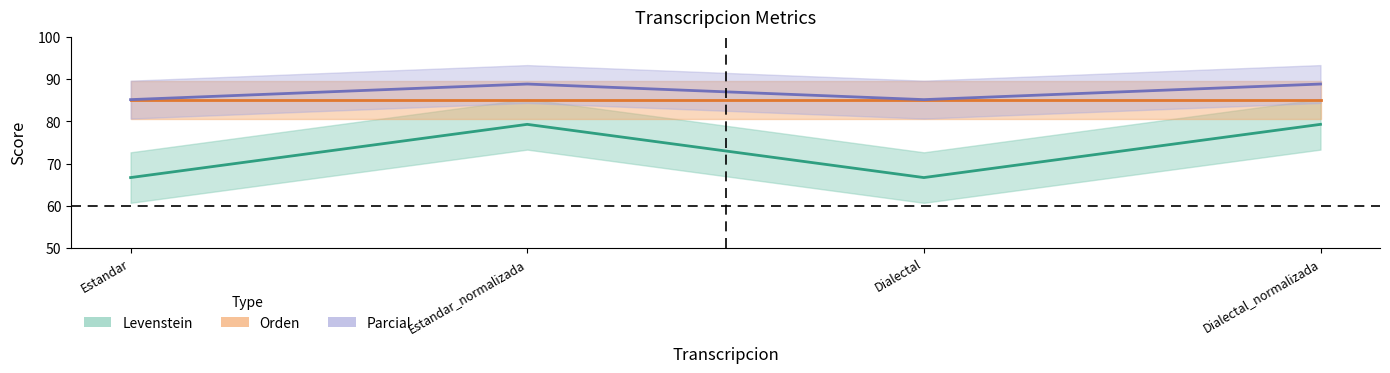

What position from the left is Dialectal_normalizada?

4